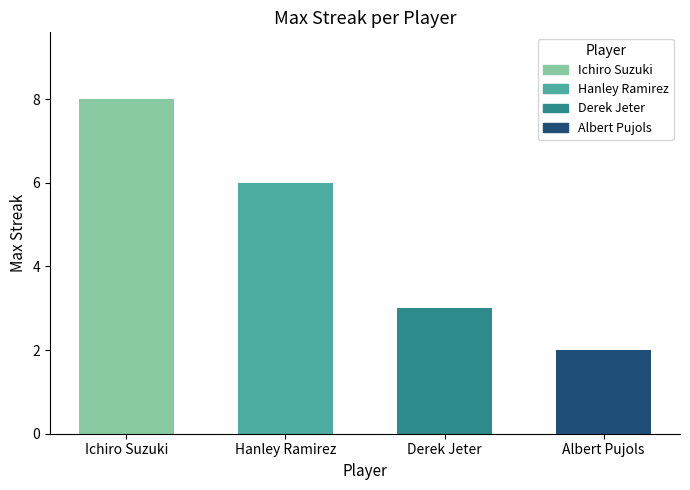

The chart shows a value of 2 at Albert Pujols. True or false?

True